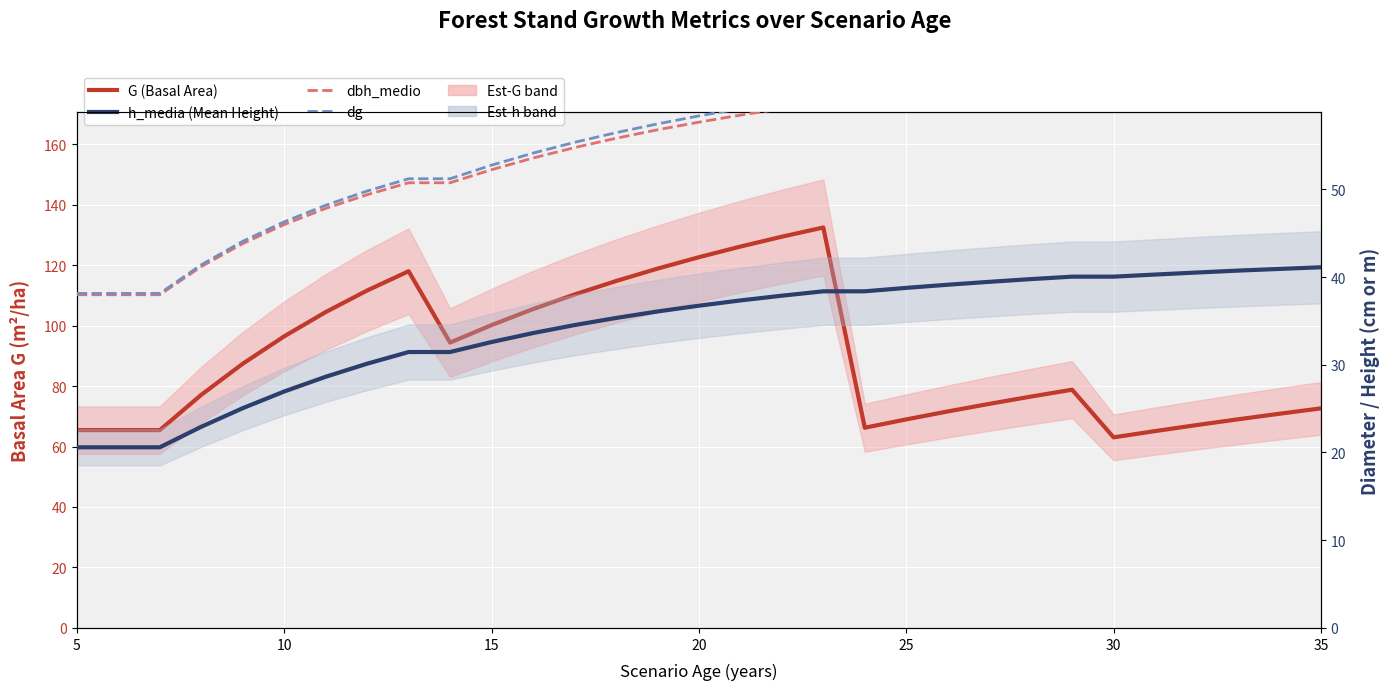

True or false: h_media (Mean Height) has more than 2 interior local peaks.

False